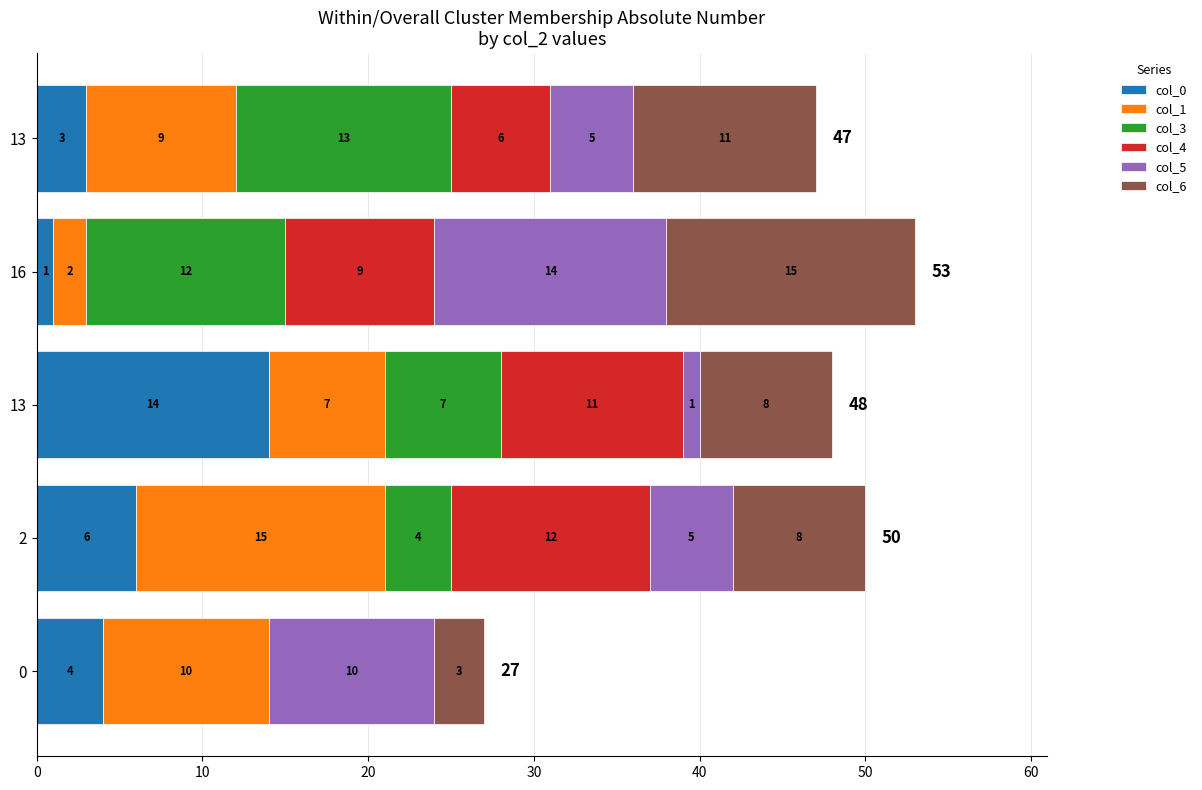

What are all the series names shown in the legend?

col_0, col_1, col_3, col_4, col_5, col_6